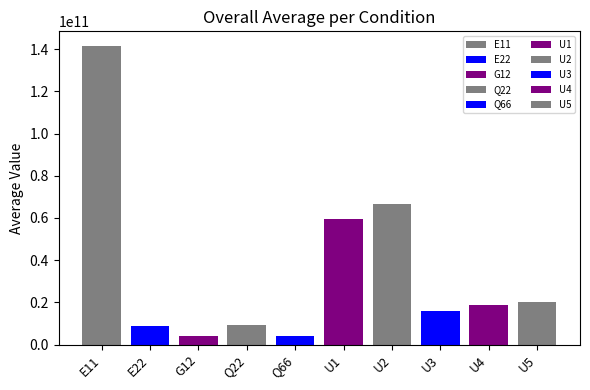

What is the ratio of the value at U3 to the value at Q22?

1.8